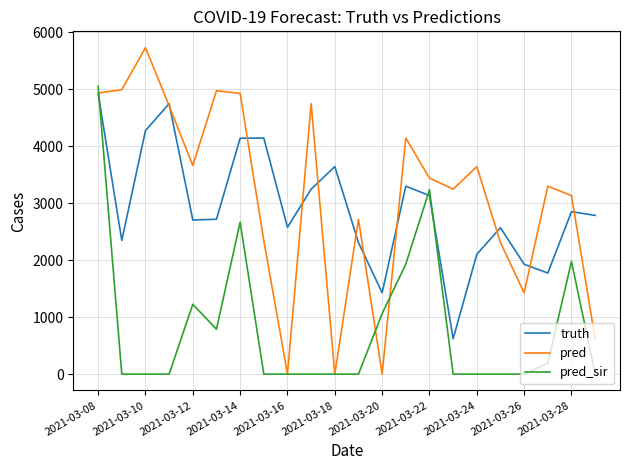

Which series has the largest range (max minus min)?

pred